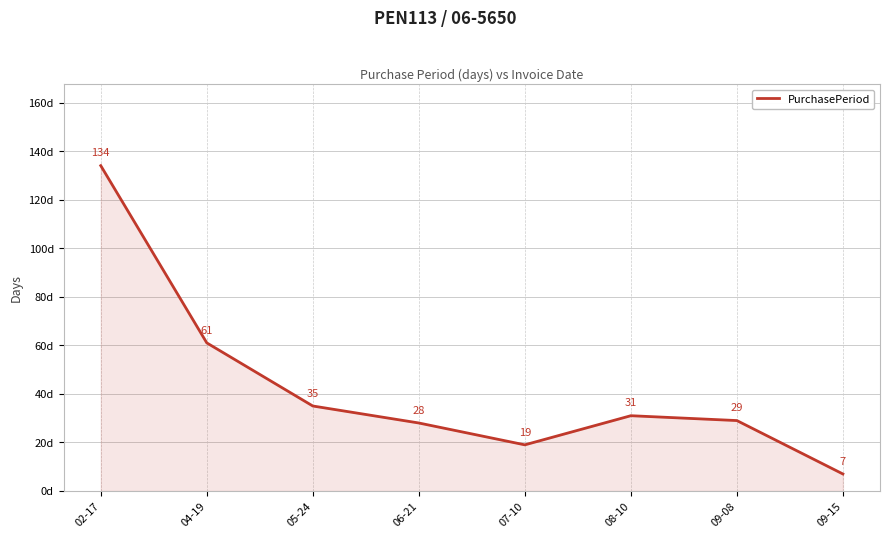

Reading right to left, list all the values displayed in this chart.

09-15=7	09-08=29	08-10=31	07-10=19	06-21=28	05-24=35	04-19=61	02-17=134